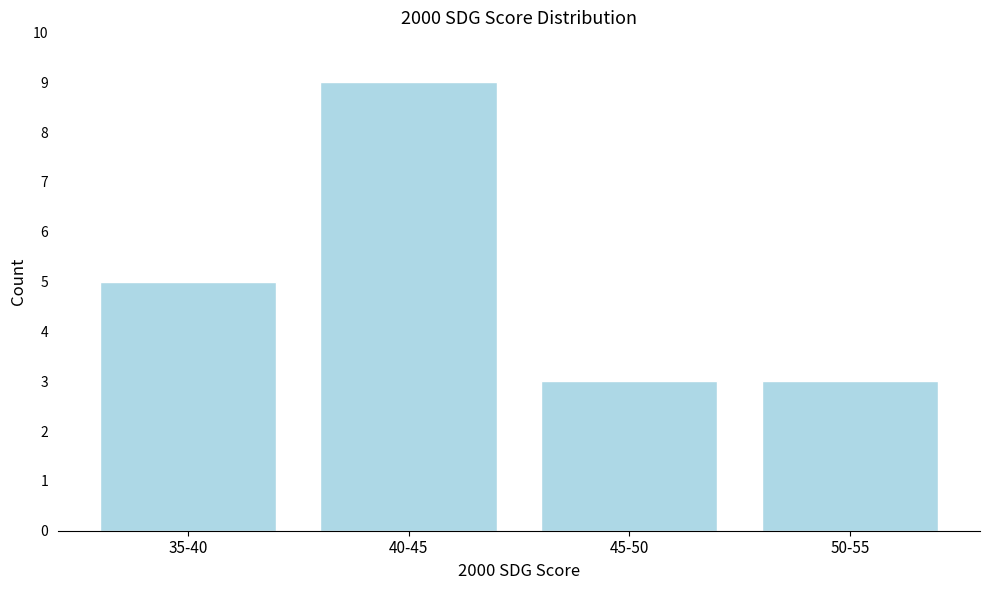

Reading left to right, extract all data points from this chart.

35-40=5	40-45=9	45-50=3	50-55=3